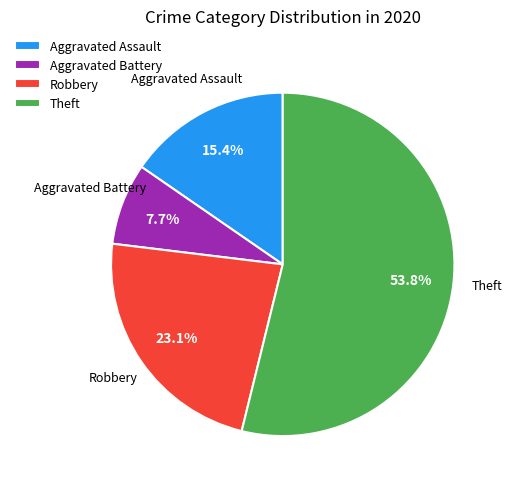

What percentage is the Theft slice, to the nearest percent?

54%